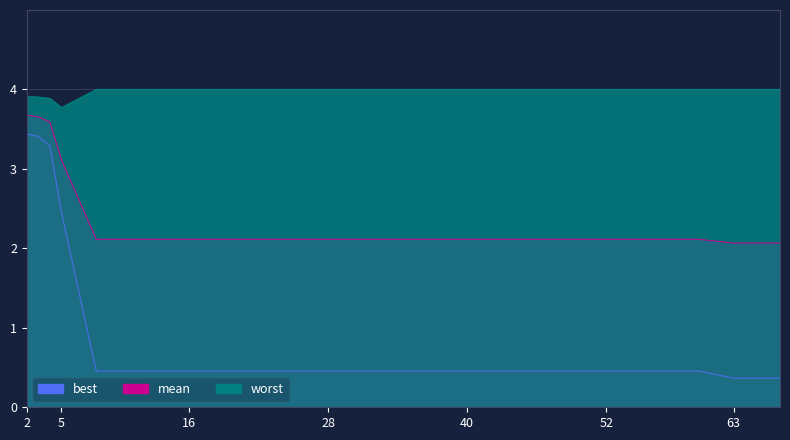

What are all the series names shown in the legend?

best, mean, worst